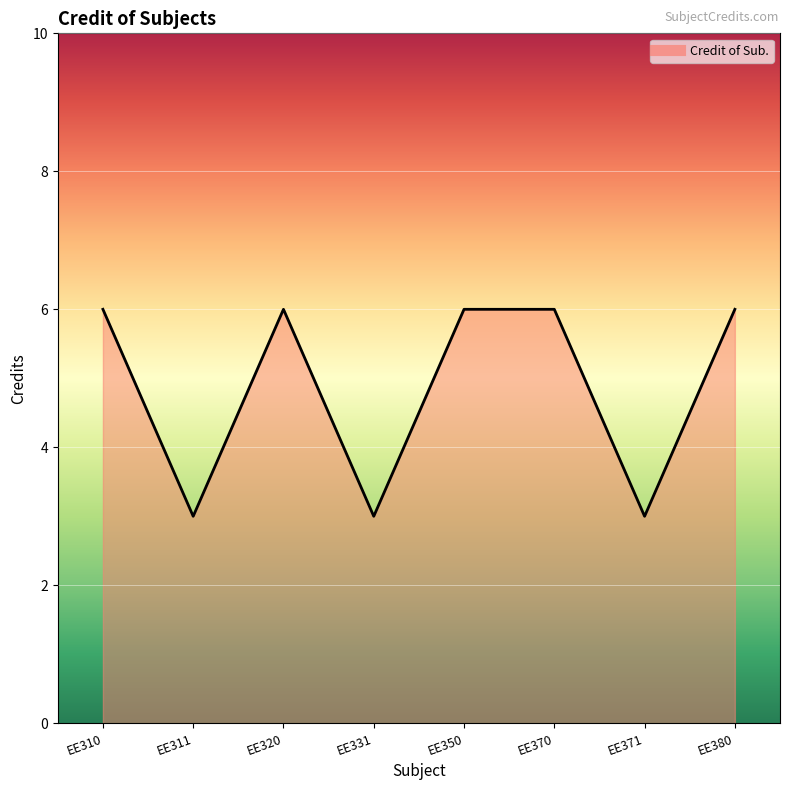

Is it true that the value at EE331 is 1?

False